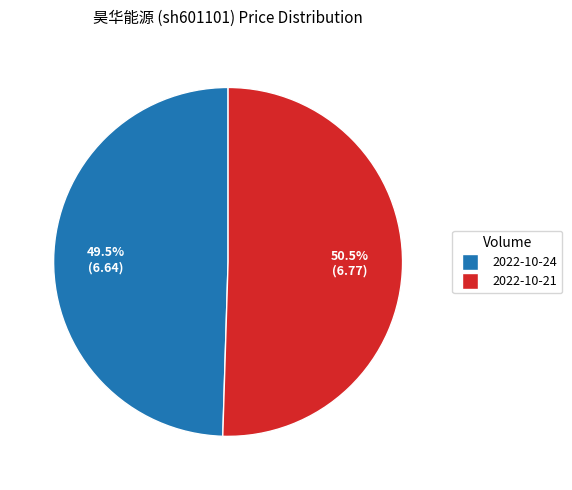

Do 2022-10-24 and 2022-10-21 together represent more than half of the pie?

Yes